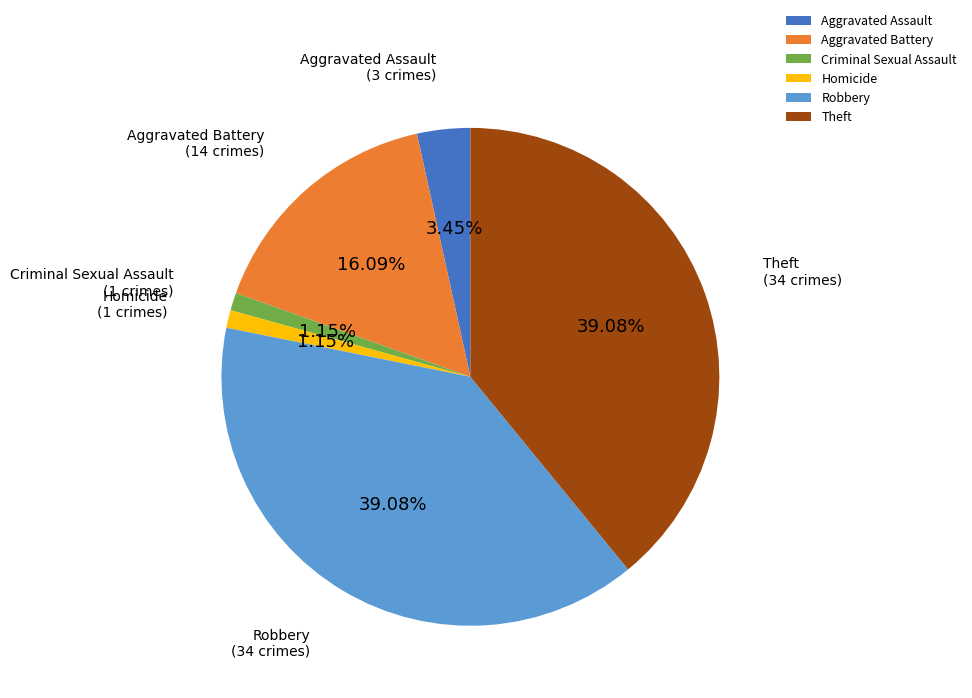

Do Aggravated Assault and Criminal Sexual Assault together represent more than half of the pie?

No